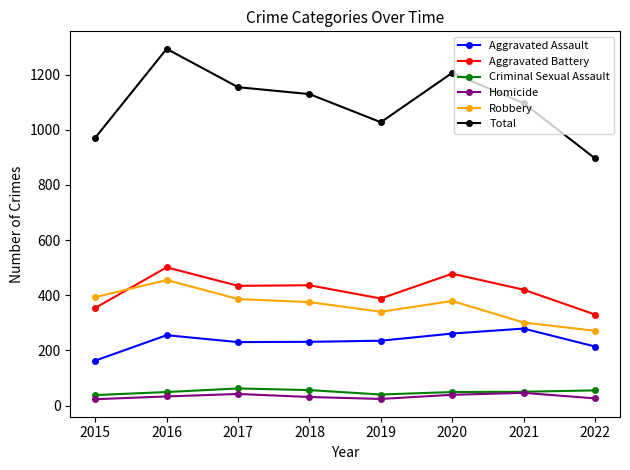

Which series has the widest spread of values?

Total